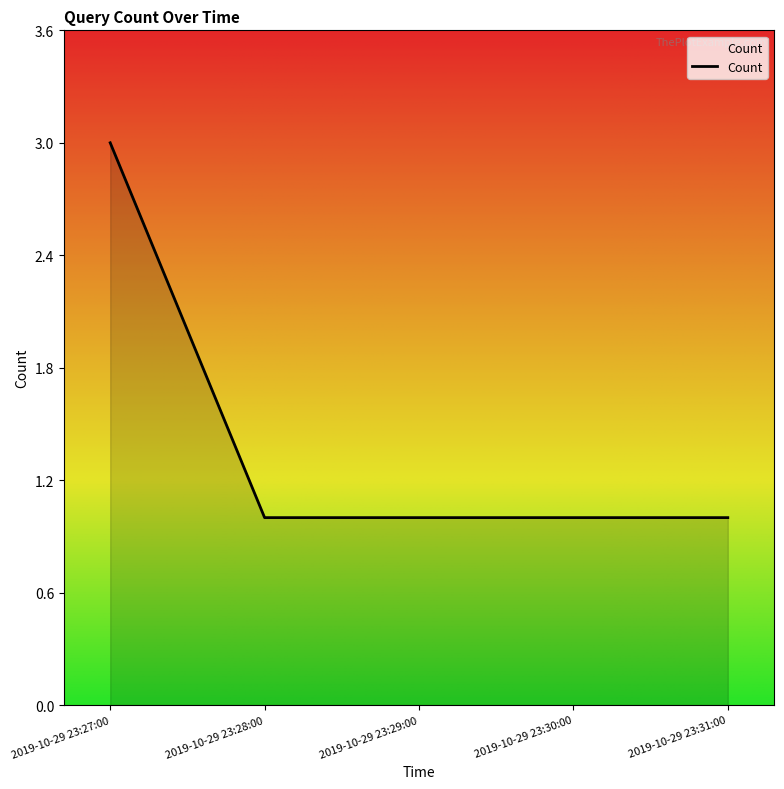

What is the approximate value at 2019-10-29 23:30:00?

1